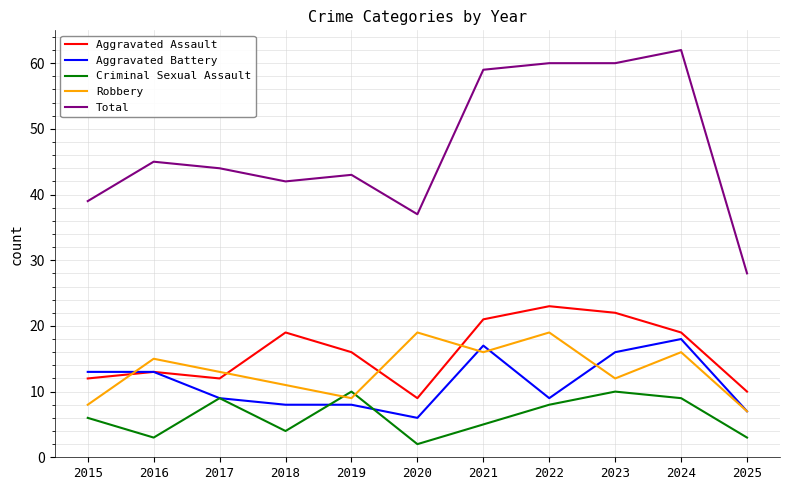

At which label does Aggravated Assault reach its peak?

2022